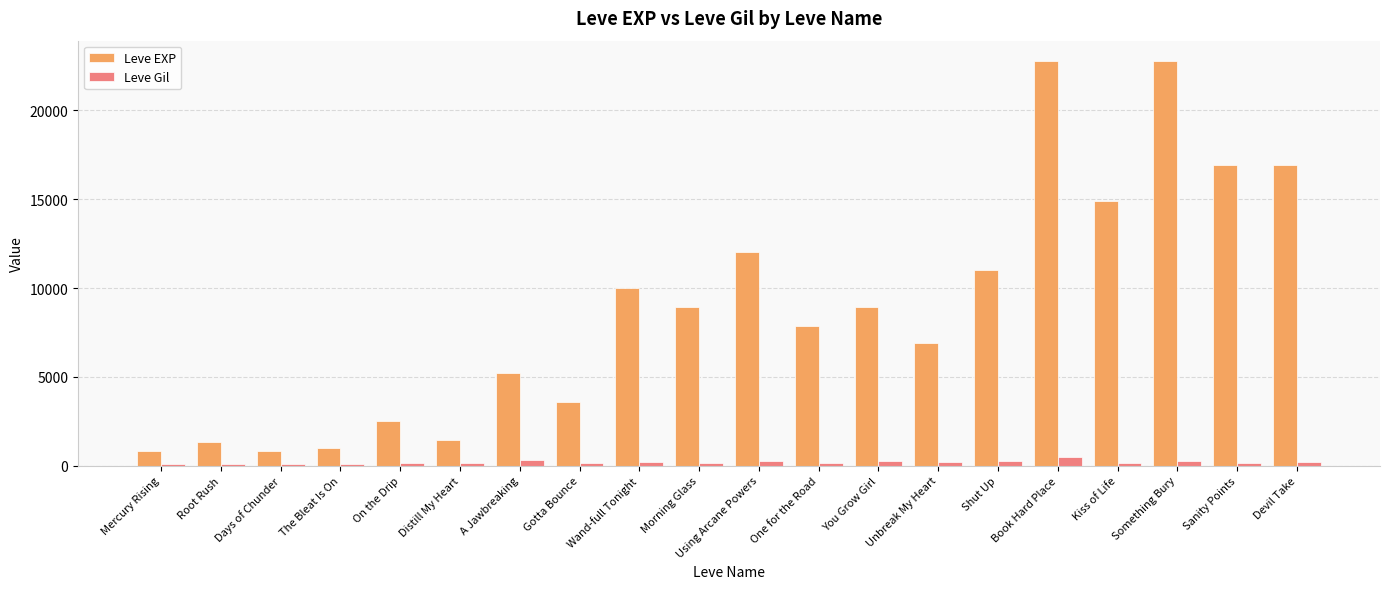

At how many categories does at least one series exceed 18450?

2